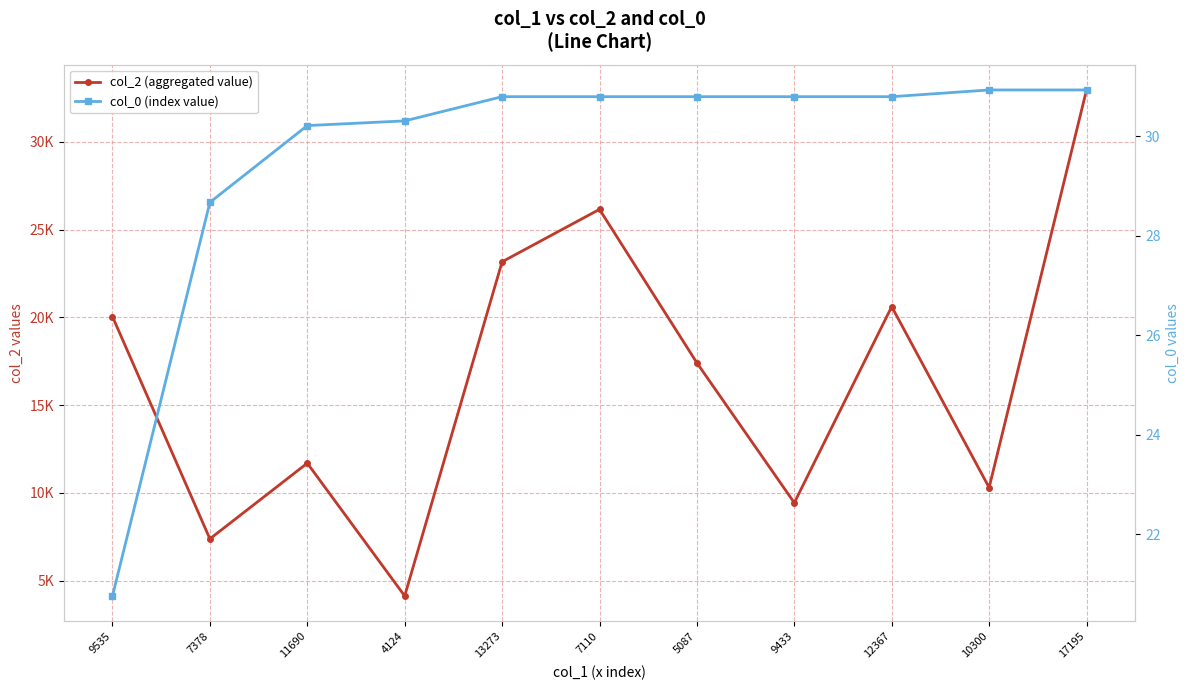

Read the col_0 (index value) value at 9535.

20.8